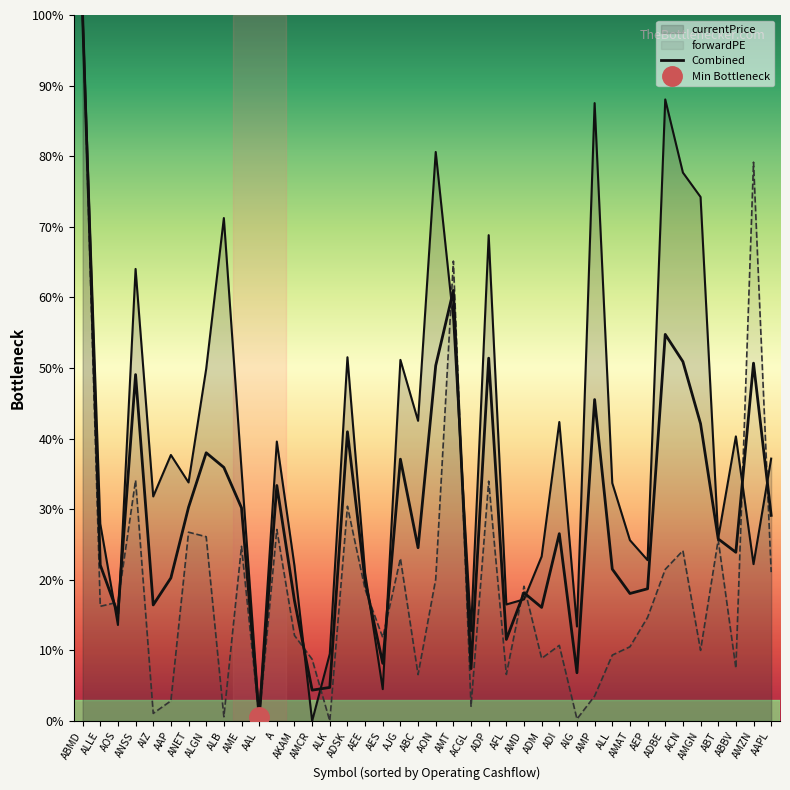

True or false: there are more than 0 points higher than both neighbors.

True